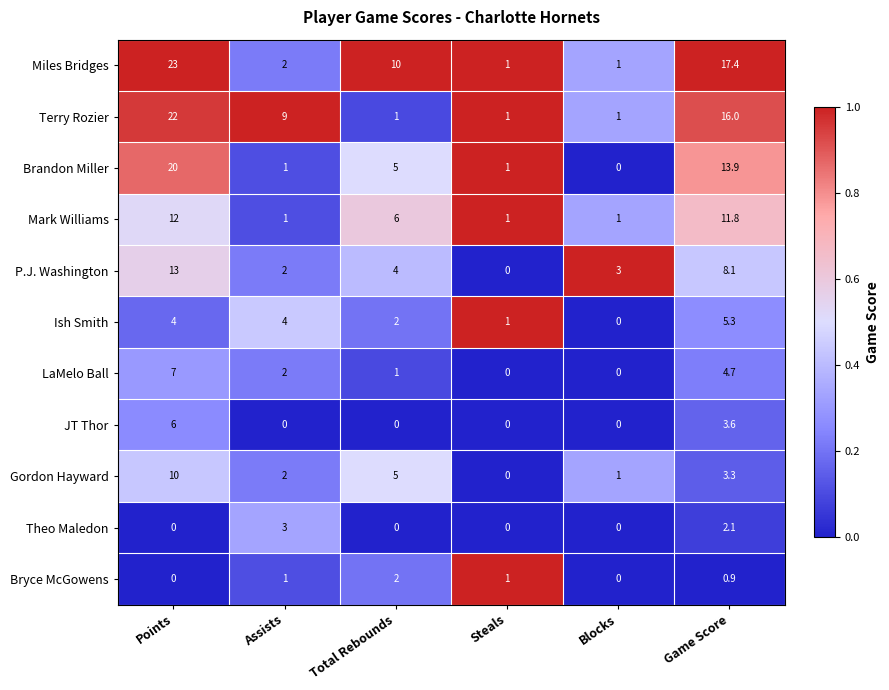

Read the Mark Williams value at Game Score.

11.8